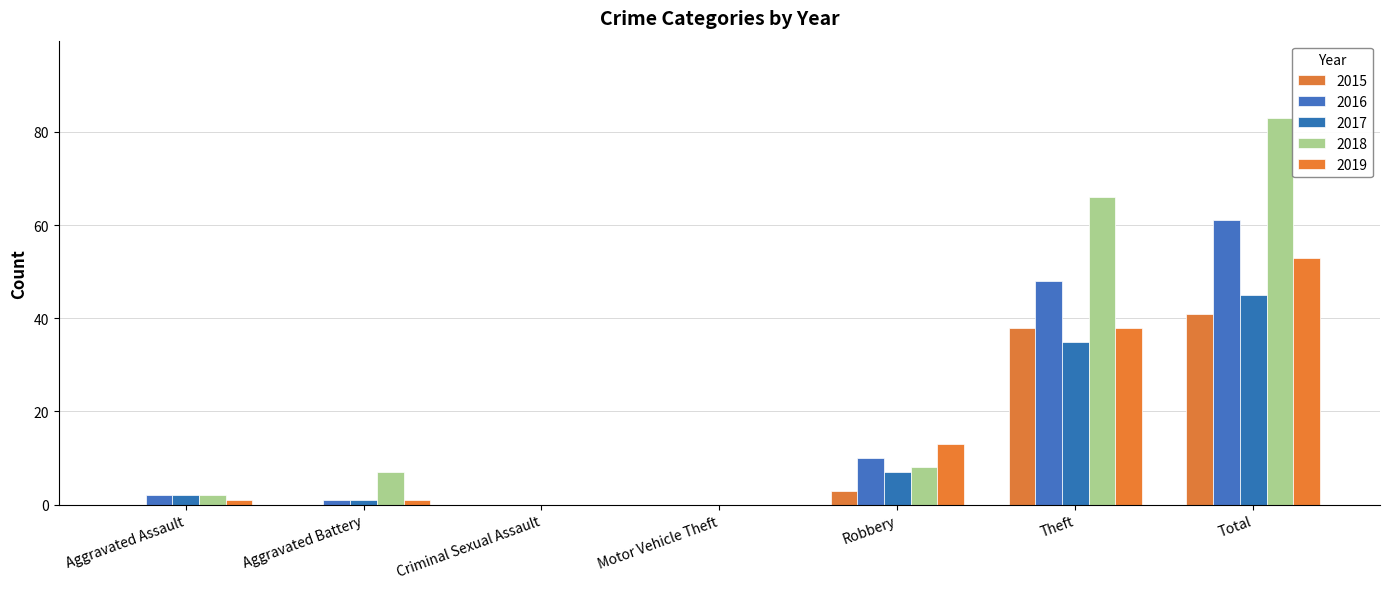

Are the bars grouped side by side (vs. stacked)?

Yes